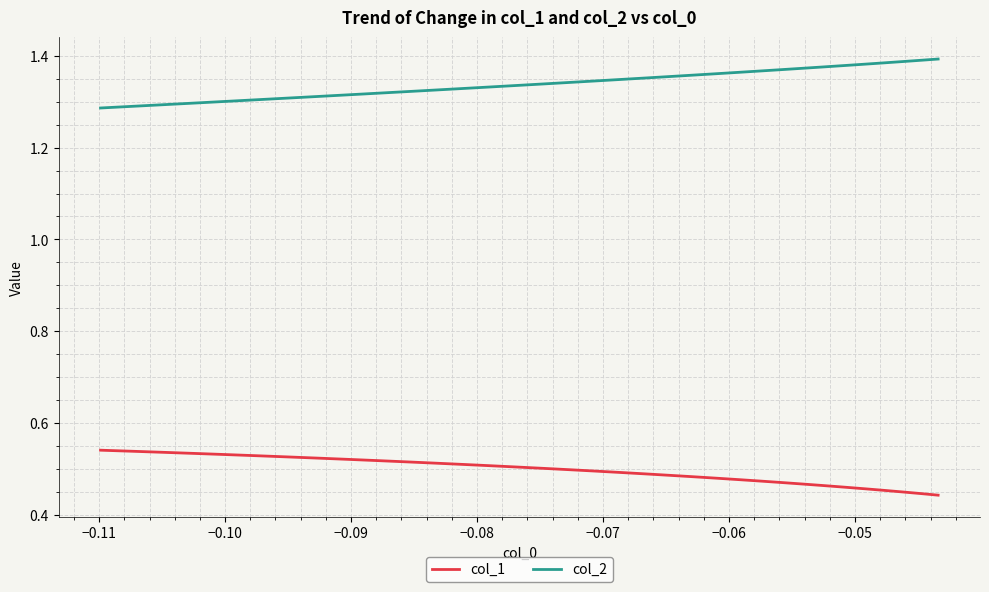

True or false: col_1 and col_2 intersect in this chart.

False